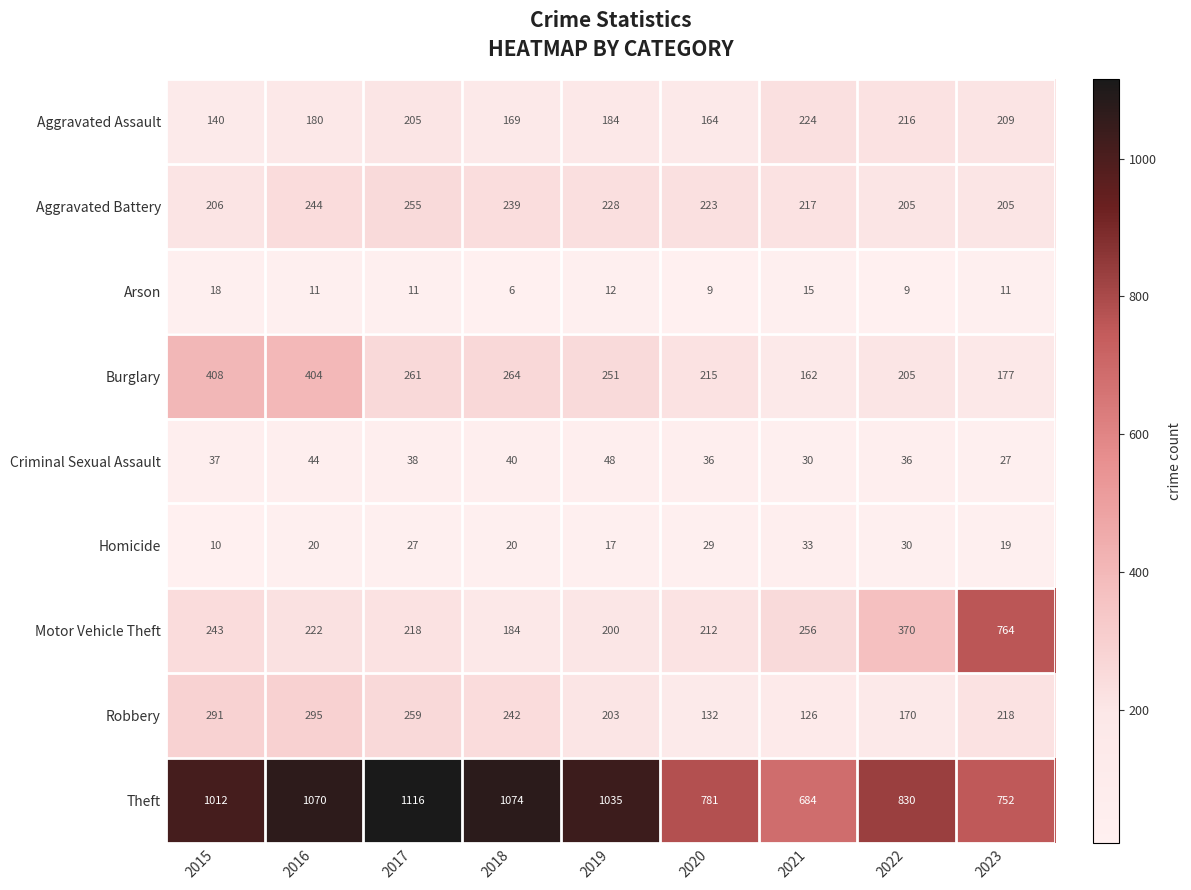

Between 2018 and 2022, which series saw the biggest shift?

Theft